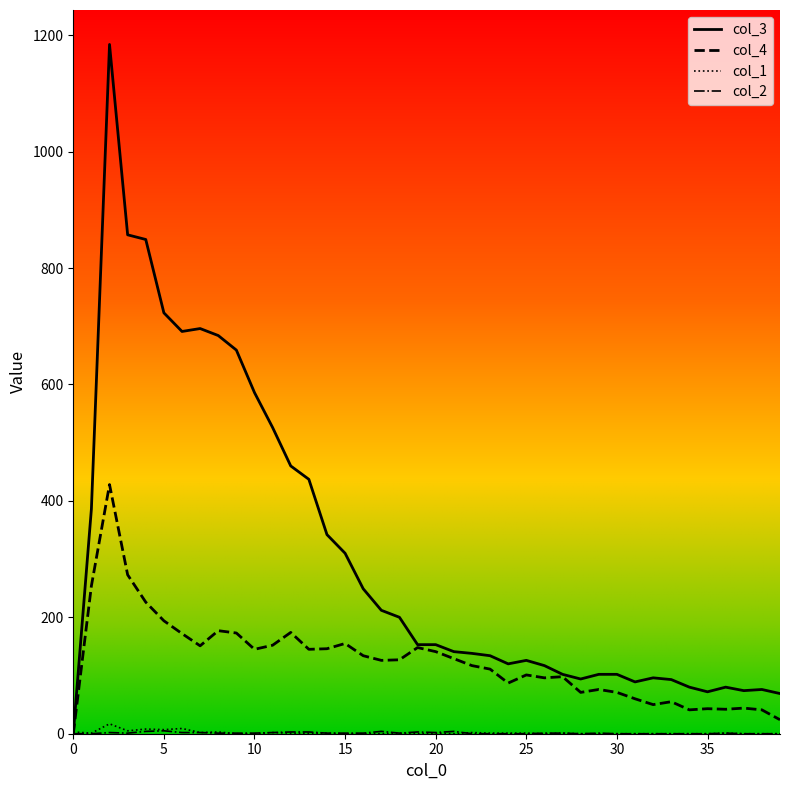

Which series has the largest total across all categories?

col_3